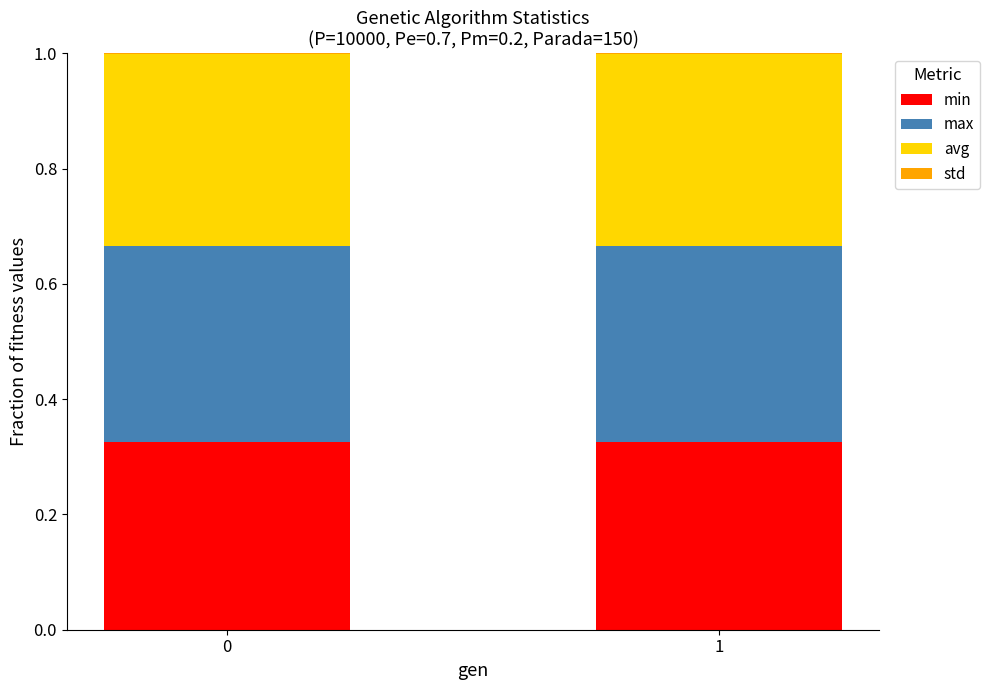

How many data points does each series have?

2